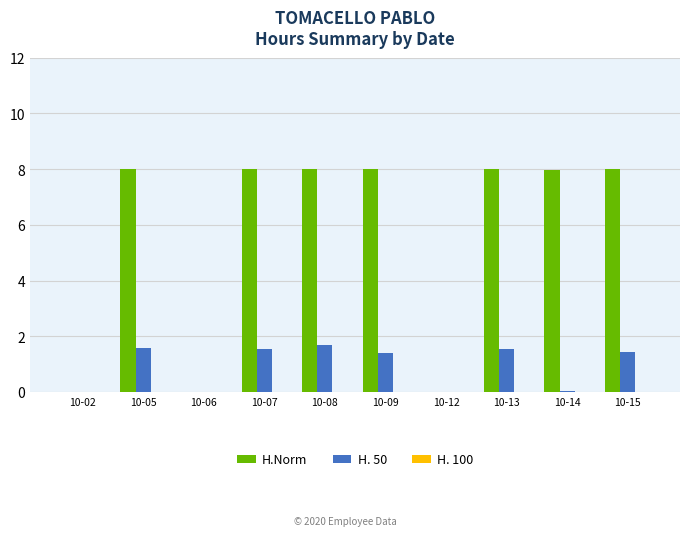

Which series has the largest range (max minus min)?

H.Norm